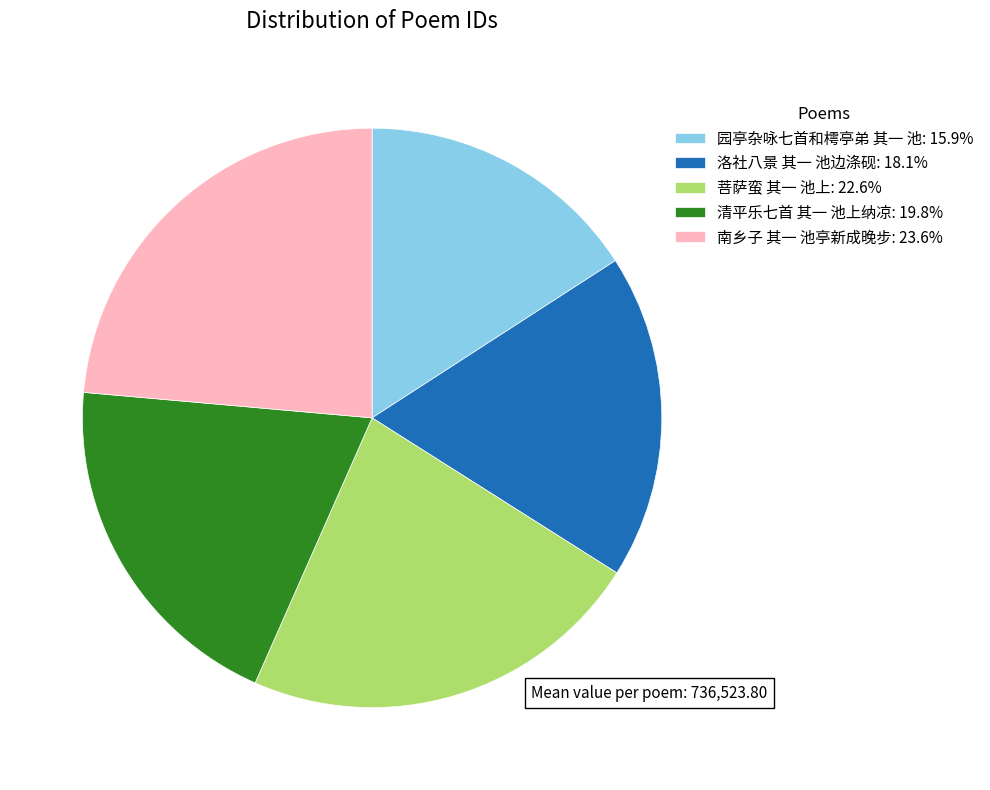

The 清平乐七首 其一 池上纳凉 slice represents 20% of the pie. True or false?

True